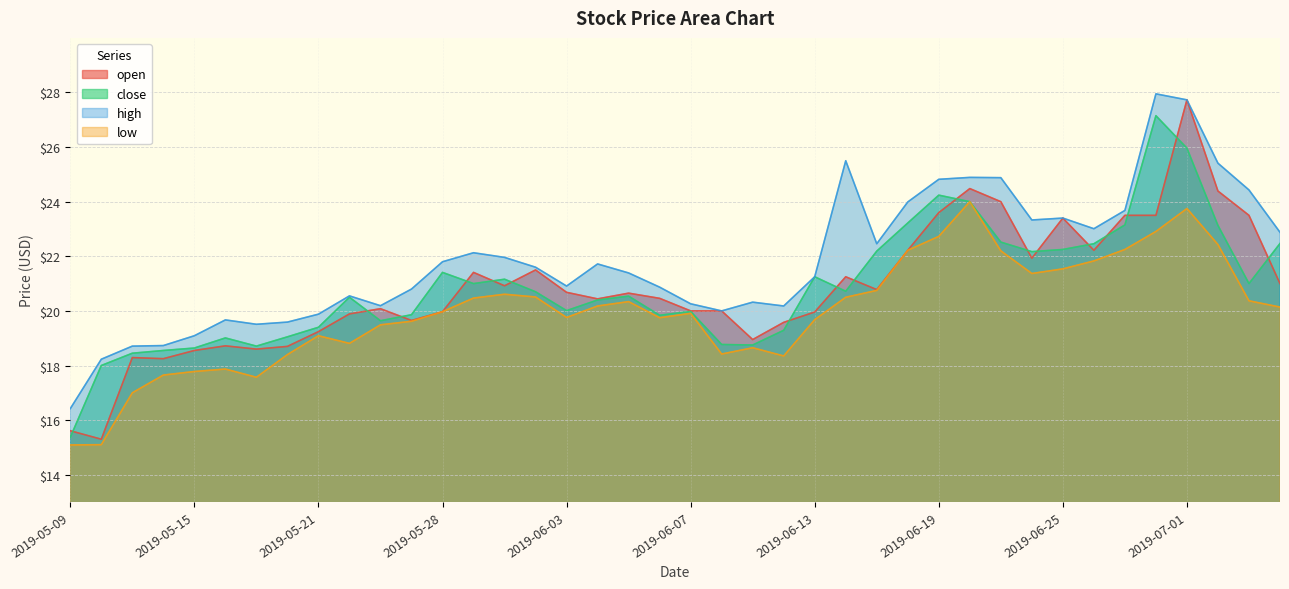

Does the chart have visible grid lines?

Yes